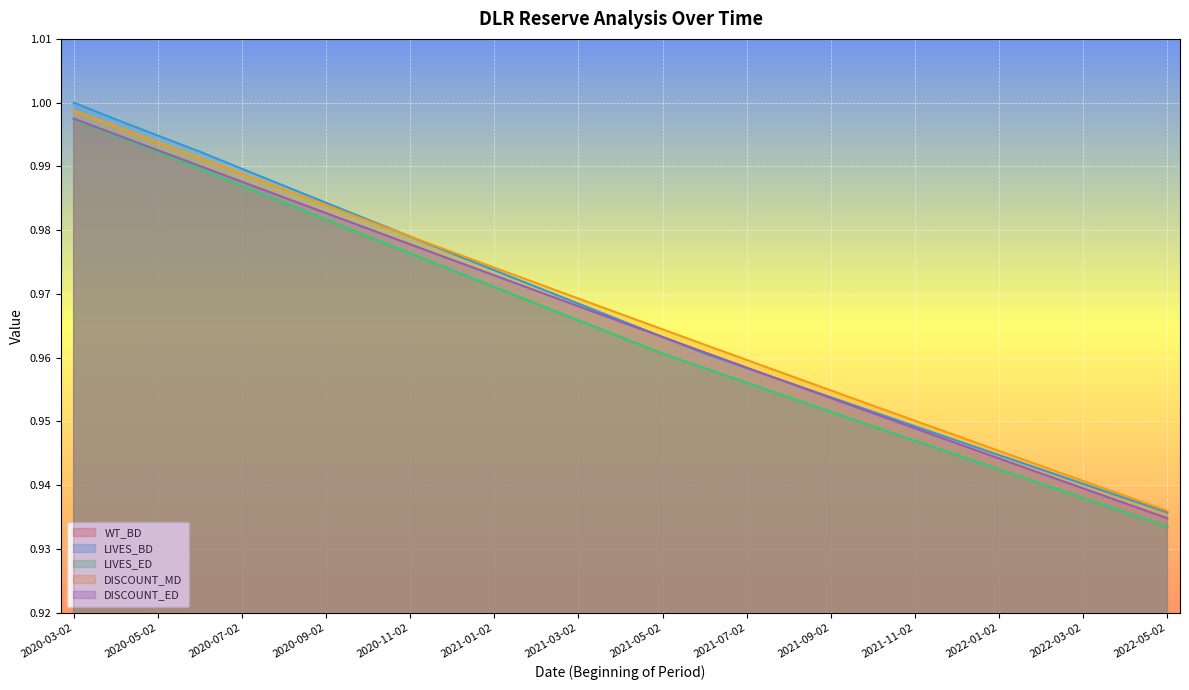

True or false: LIVES_ED has a value of 1.4 at 2022-04-02.

False